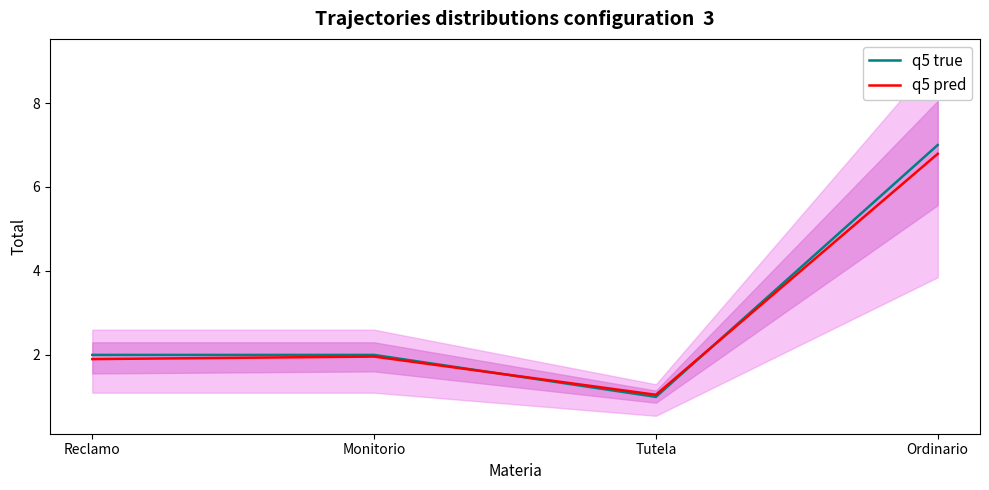

Rank the series by their average value, from lowest to highest.

q5 pred, q5 true